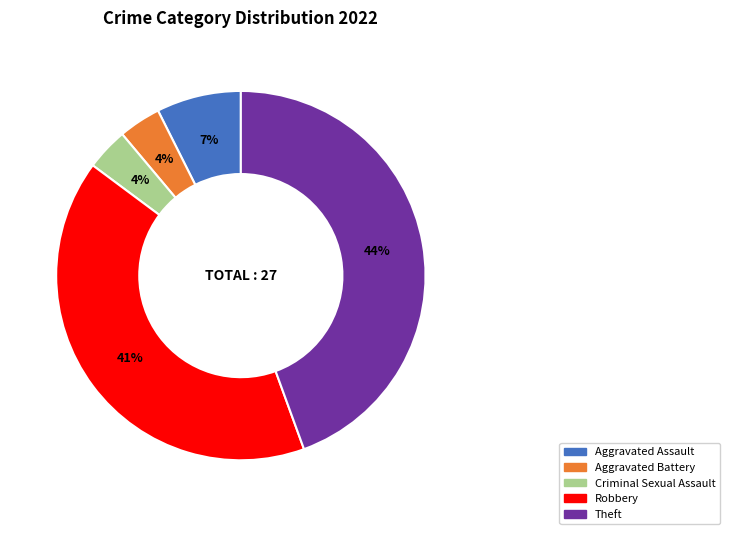

Combined, do Aggravated Assault and Criminal Sexual Assault account for over 50%?

No